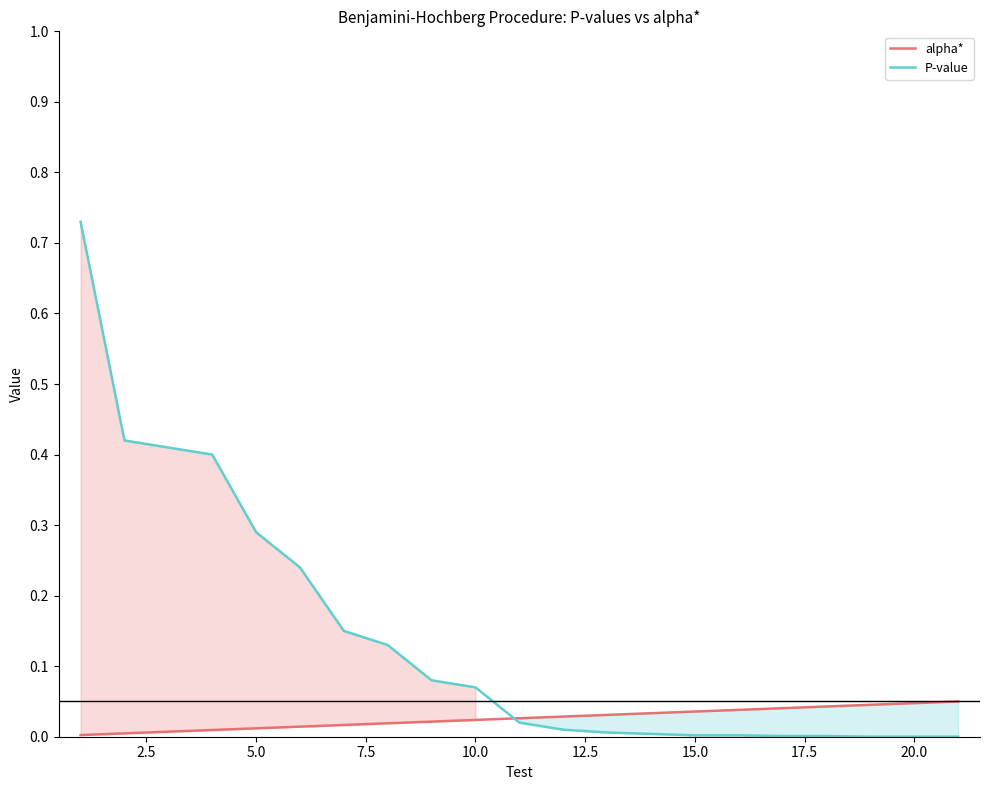

Reading right to left, what are all the values shown in this chart?

alpha*: 0.1	0.0	0.0	0.0	0.0	0.0	0.0	0.0	0.0	0.0	0.0	0.0	0.0	0.0	0.0	0.0	0.0	0.0	0.0	0.0	0.0
P-value: 0.0	0.0	0.0	0.0	0.0	0.0	0.0	0.0	0.0	0.0	0.0	0.1	0.1	0.1	0.1	0.2	0.3	0.4	0.4	0.4	0.7